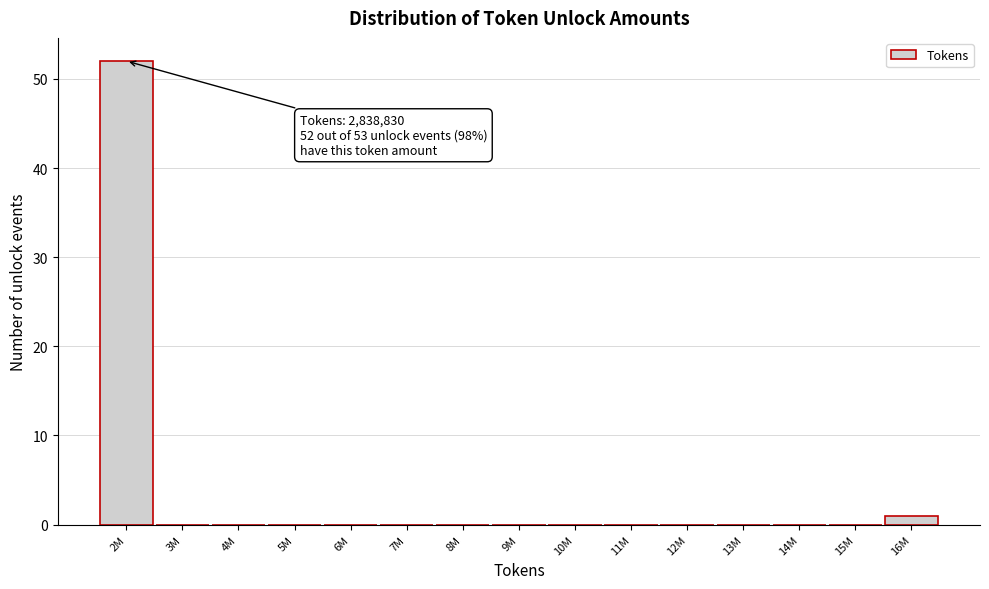

Reading left to right, what are all the values shown in this chart?

2M=52	3M=0	4M=0	5M=0	6M=0	7M=0	8M=0	9M=0	10M=0	11M=0	12M=0	13M=0	14M=0	15M=0	16M=1